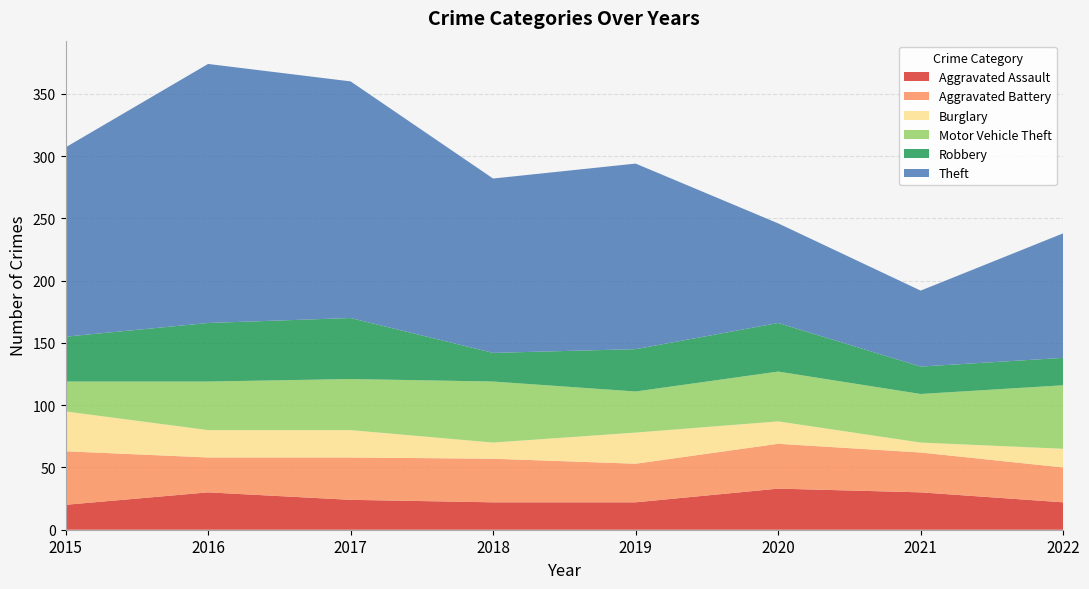

Reading left to right, extract all data points from this chart.

Aggravated Assault: 2015=20	2016=30	2017=24	2018=22	2019=22	2020=33	2021=30	2022=22
Aggravated Battery: 2015=43	2016=28	2017=34	2018=35	2019=31	2020=36	2021=32	2022=28
Burglary: 2015=32	2016=22	2017=22	2018=13	2019=25	2020=18	2021=8	2022=15
Motor Vehicle Theft: 2015=24	2016=39	2017=41	2018=49	2019=33	2020=40	2021=39	2022=51
Robbery: 2015=36	2016=47	2017=49	2018=23	2019=34	2020=39	2021=22	2022=22
Theft: 2015=152	2016=208	2017=190	2018=140	2019=149	2020=80	2021=61	2022=100